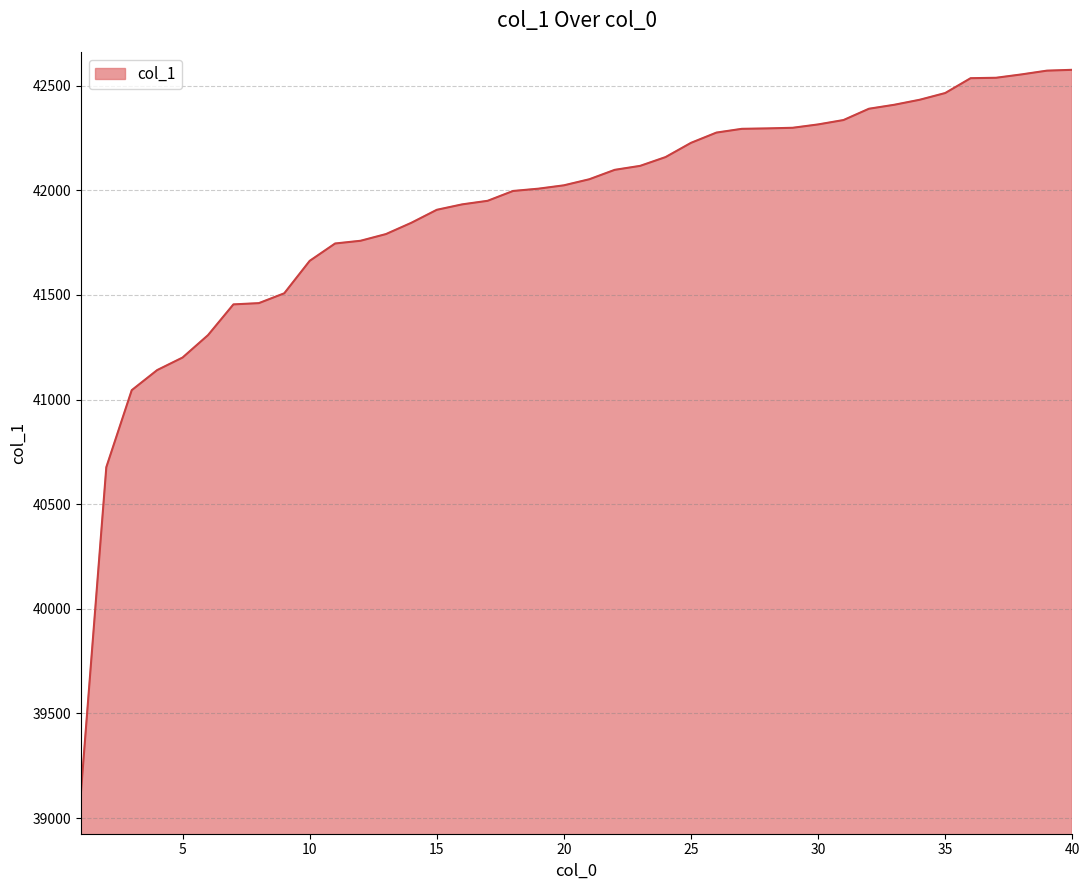

How many values are below 42053?

20